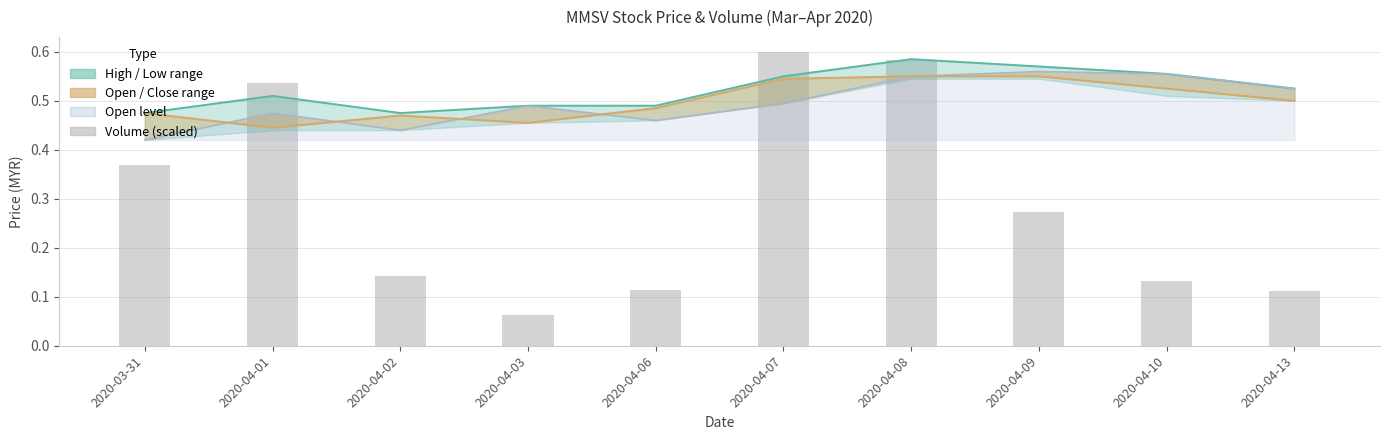

Is the value of open at 2020-04-02 greater than the value of high at 2020-04-01?

No